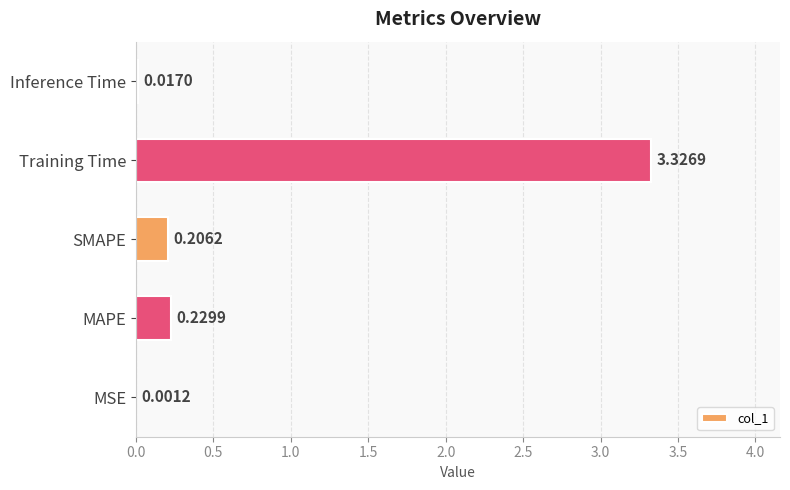

What is the average value?

0.8